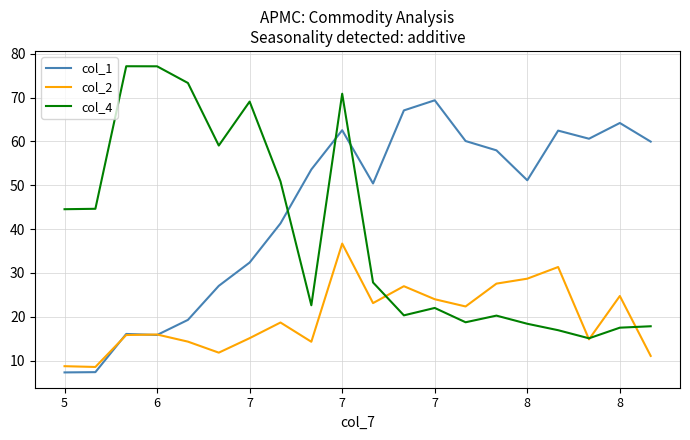

How many times do col_1 and col_4 cross each other?

3